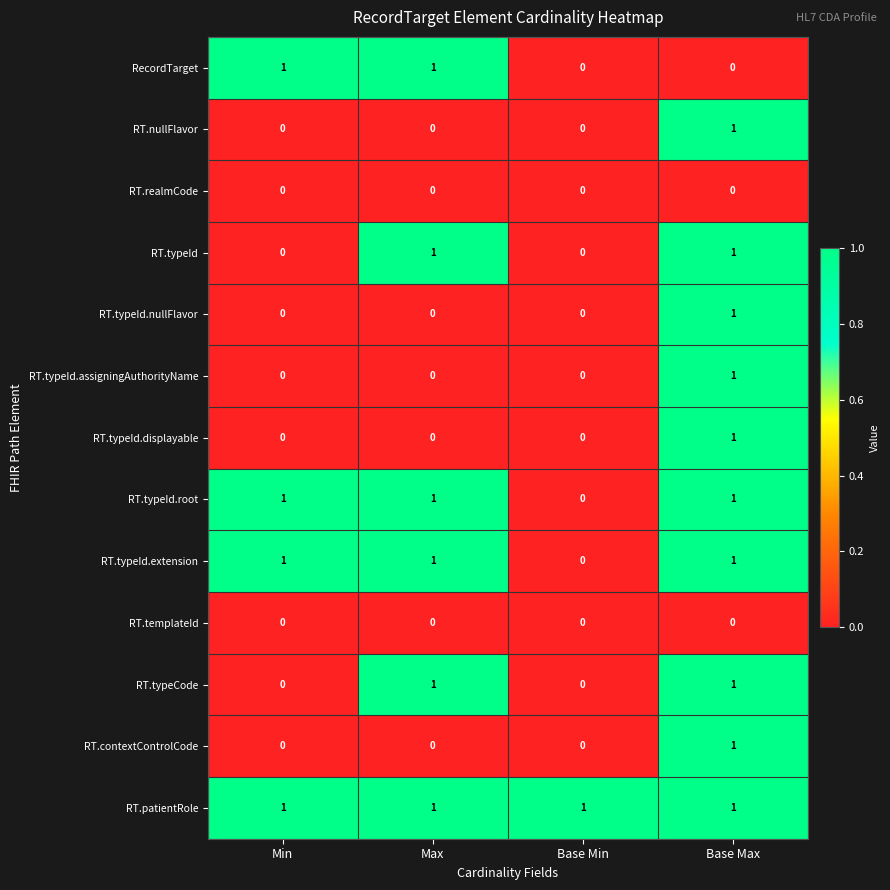

Count the RT.typeId.assigningAuthorityName values in the range 0 to 1.

4